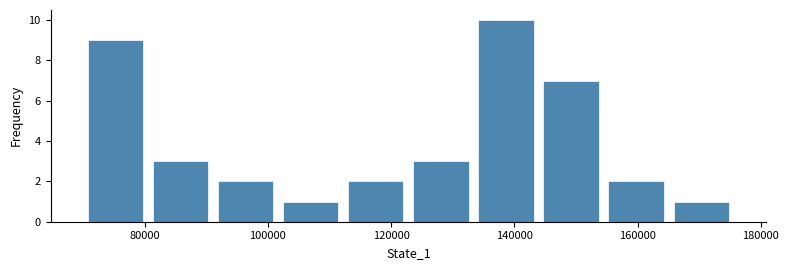

Which range on the x-axis has the tallest bar?

134000 to 144000